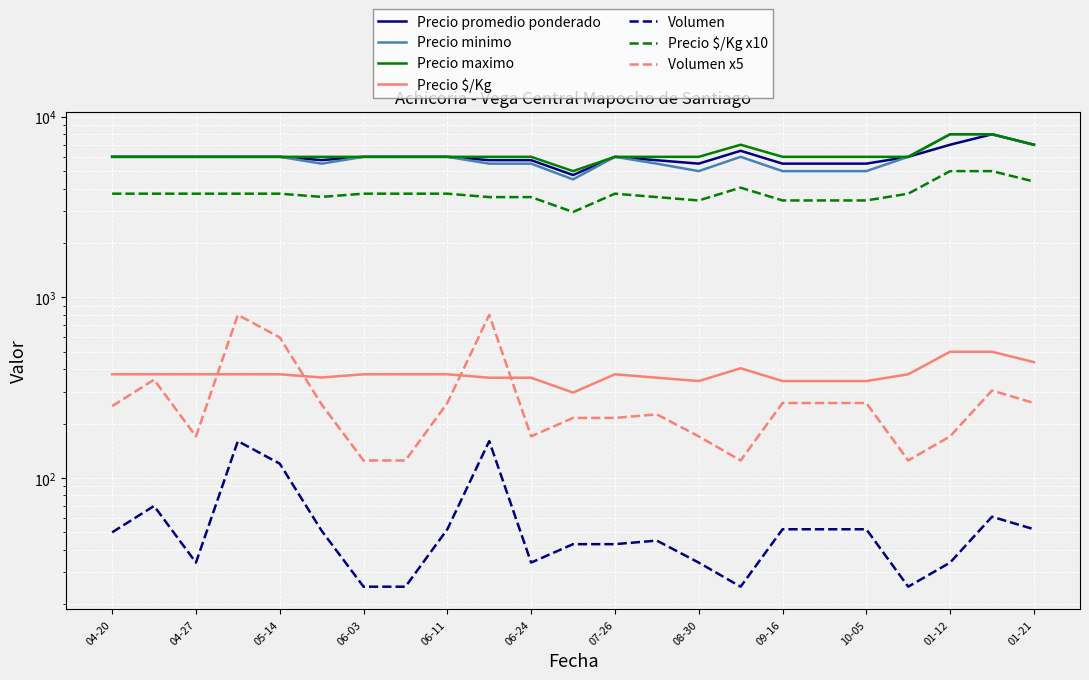

Which category has the lowest value in the Volumen (dashed) series?

06-03